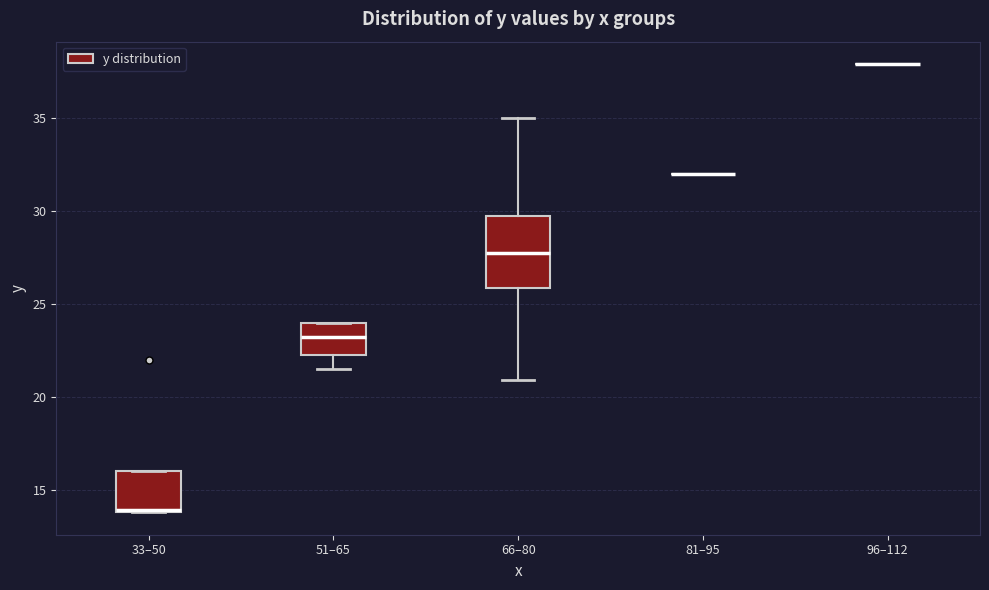

Reading left to right, read every box against the y-axis: the position of its median line, the range the box covers, and the ends of its whiskers. The values are not printed on the chart, so give them approximately, as read against the axis.

33–50: median 14.0 (drawn on the box's lower edge), box 14.0 to 16.0, whiskers 14.0 to 16.0
51–65: median 23.5, box 22.5 to 24.0, whiskers 21.5 to 24.0
66–80: median 28.0, box 26.0 to 30.0, whiskers 21.0 to 35.0
81–95: box collapsed to a line at 32.0, whiskers 32.0 to 32.0
96–112: box collapsed to a line at 38.0, whiskers 38.0 to 38.0